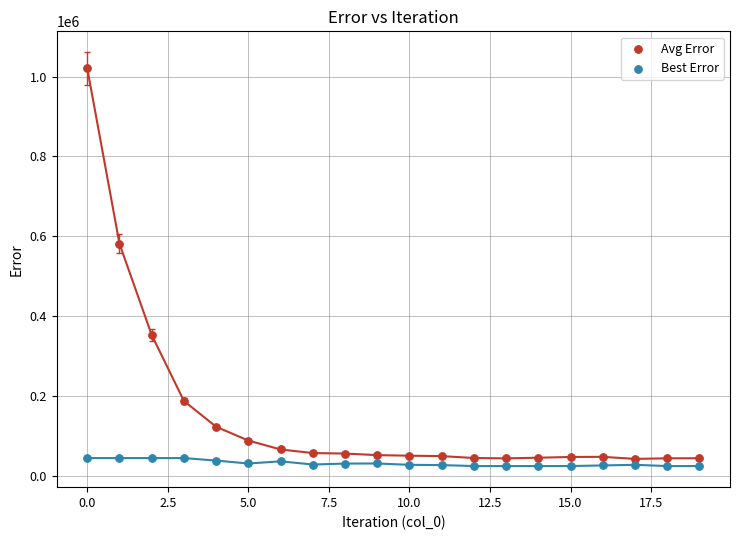

Which series has the largest Y range (max minus min)?

Avg Error